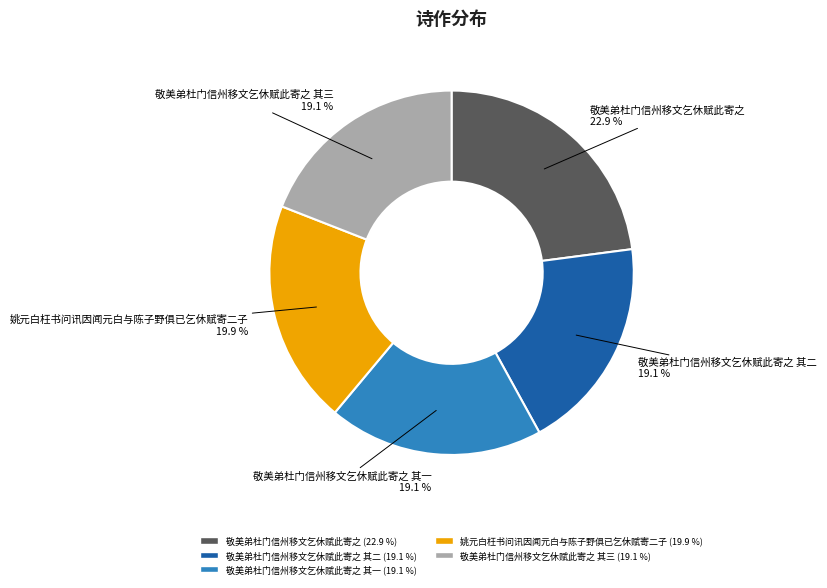

Is there a majority slice in this chart?

No